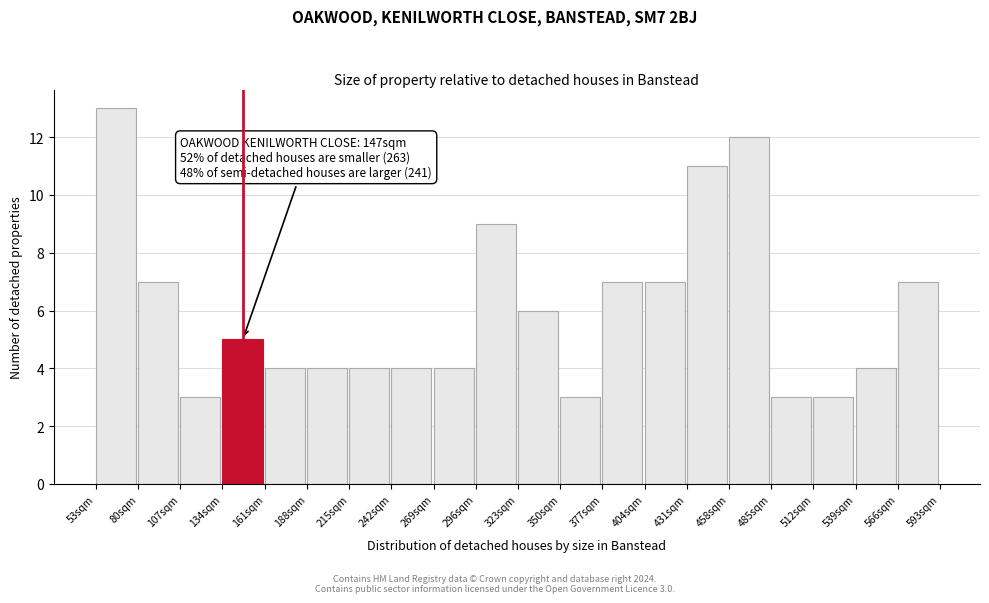

Which range on the x-axis has the tallest bar?

53 to 80